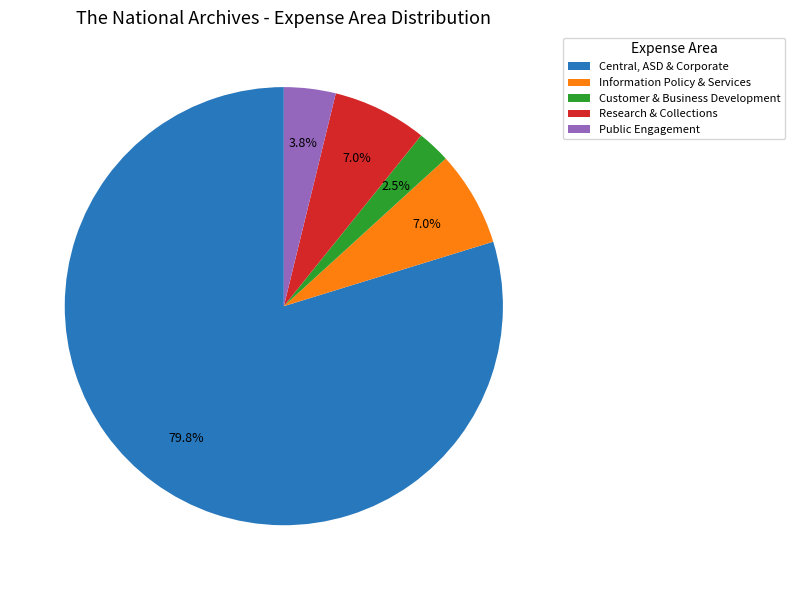

Which has a higher value, Information Policy & Services or Public Engagement?

Information Policy & Services